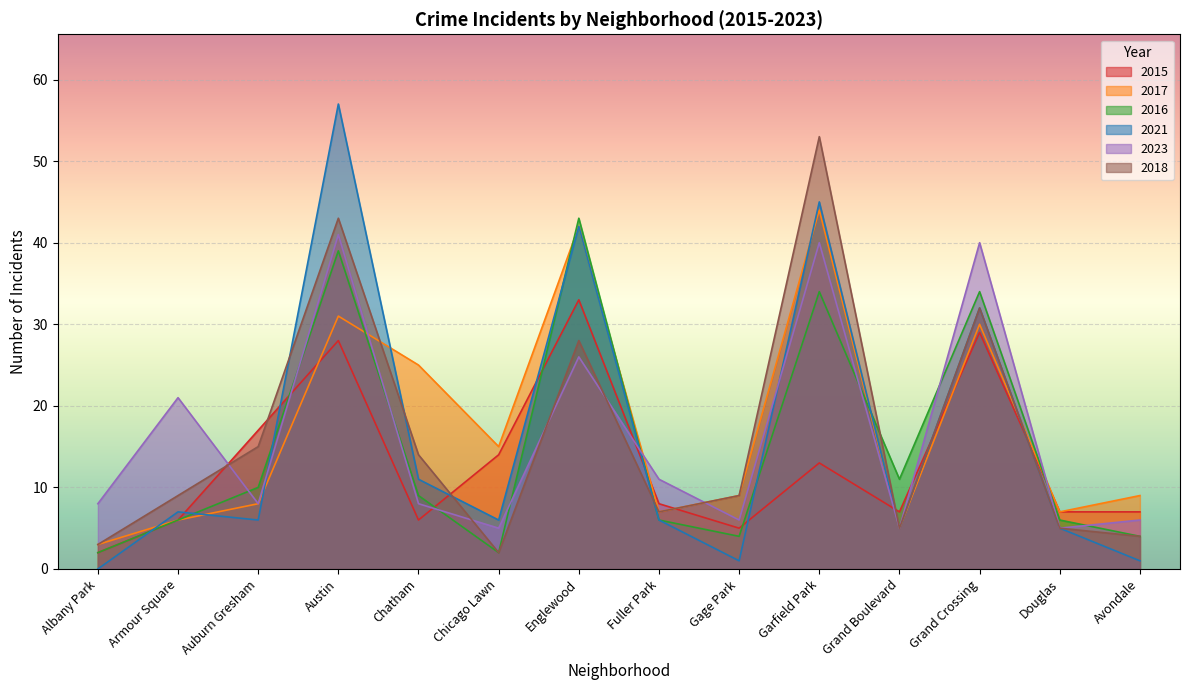

Rank the categories by 2018 value from lowest to highest.

Chicago Lawn, Albany Park, Avondale, Grand Boulevard, Douglas, Fuller Park, Armour Square, Gage Park, Chatham, Auburn Gresham, Englewood, Grand Crossing, Austin, Garfield Park